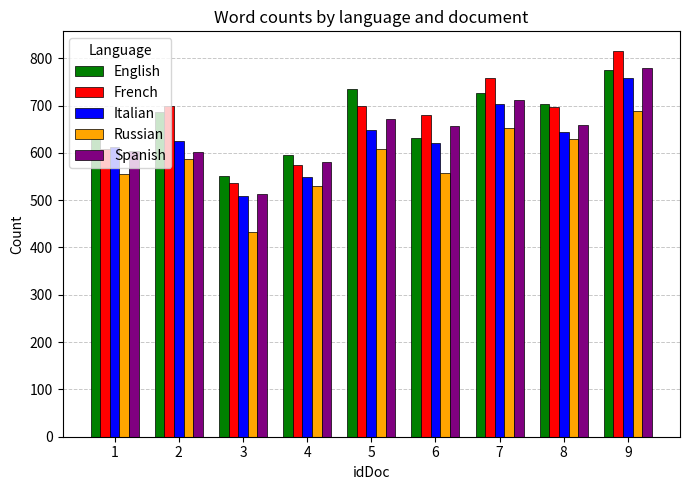

Is it true that Russian equals 556 at 1?

True